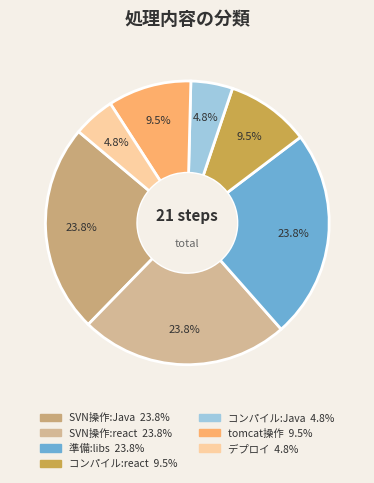

To the nearest percent, what is the average slice percentage?

14%